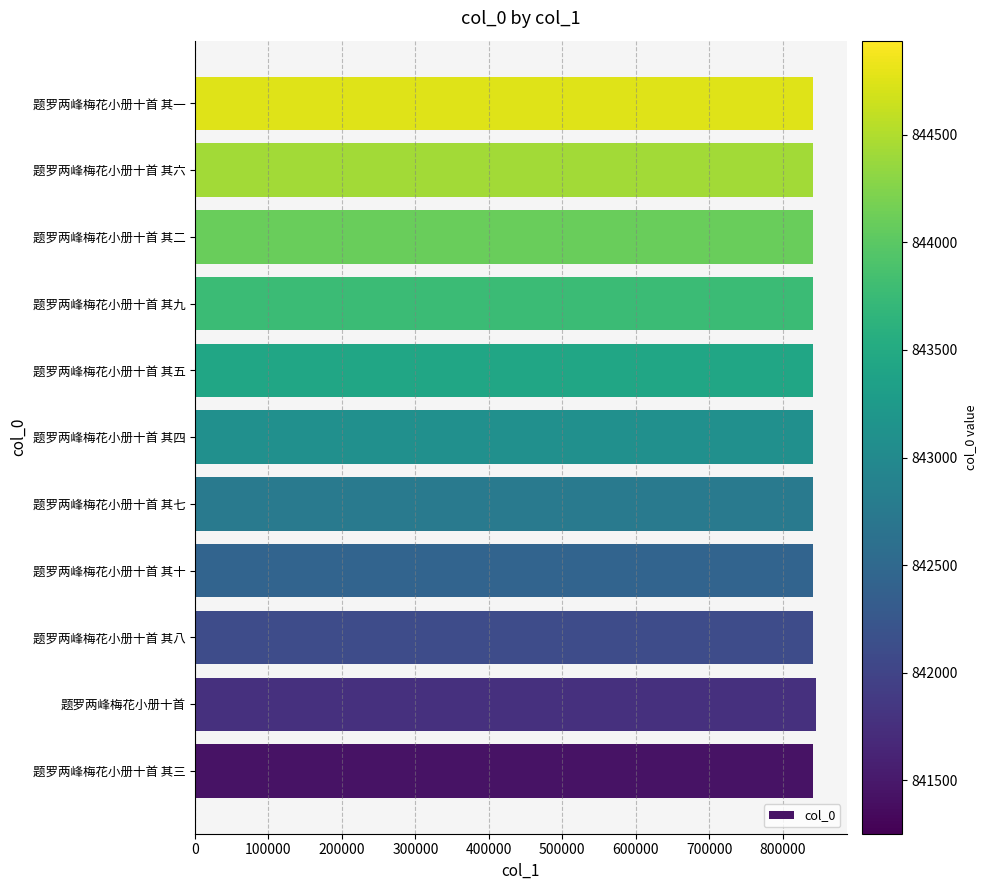

What is the difference between the second highest and second lowest values?

8